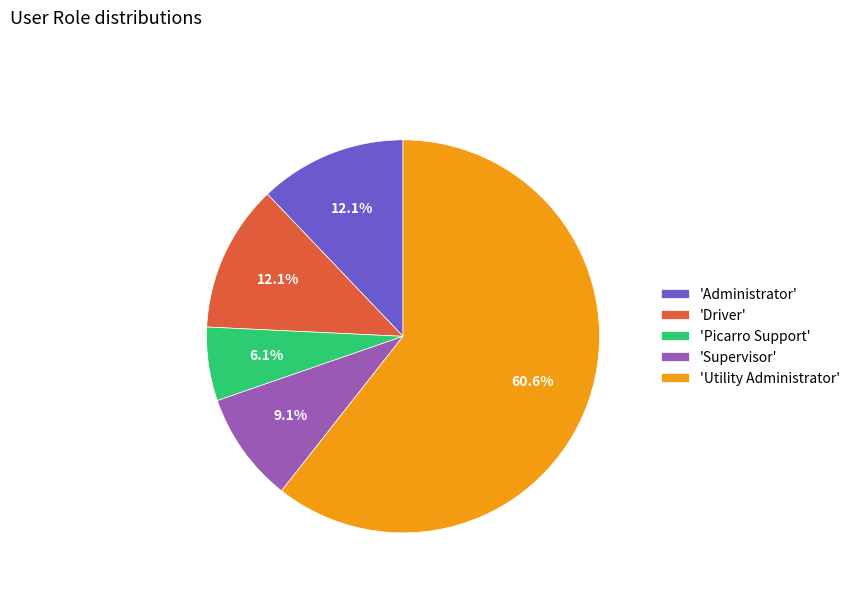

How many slices are in this pie chart?

5